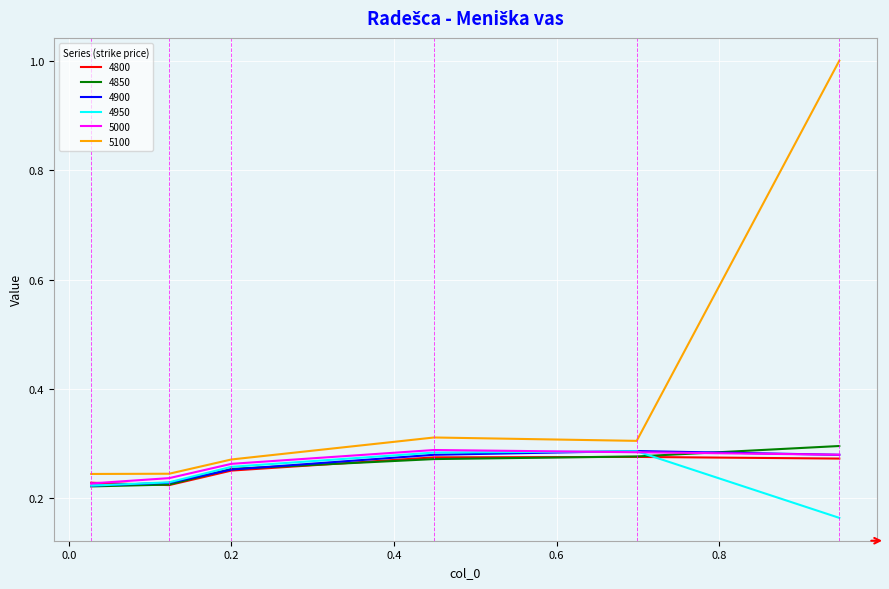

What is the maximum value shown in the chart?

1.0